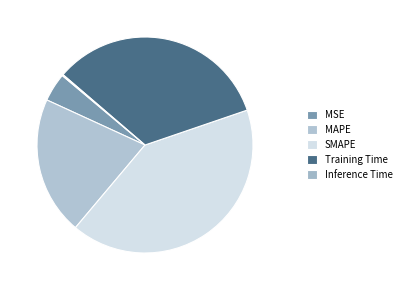

The MSE slice represents 4% of the pie. True or false?

True